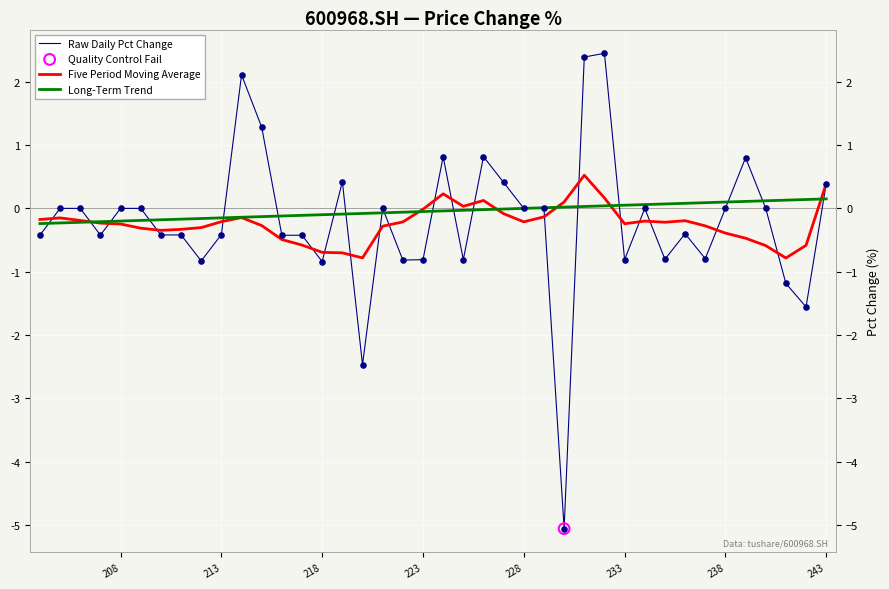

Which series contains the lowest Y value?

Raw Daily Pct Change